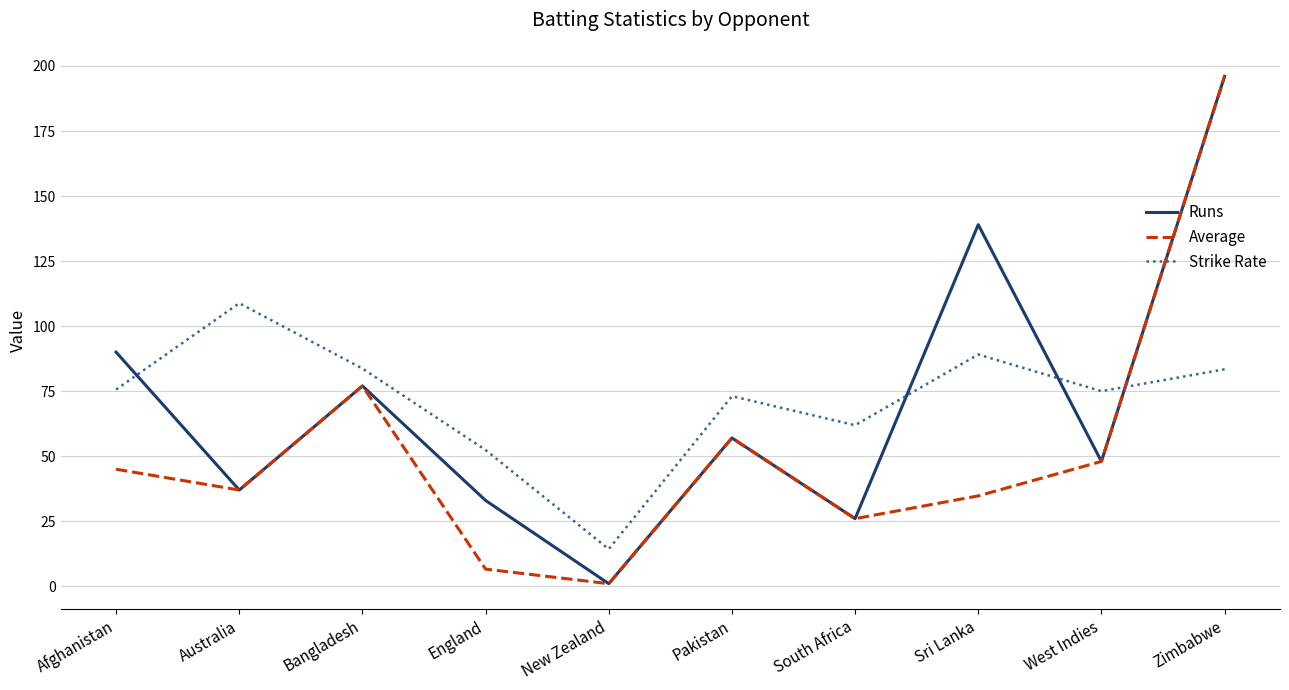

What is the difference between the maximum and second lowest values in the Runs series?

170.0